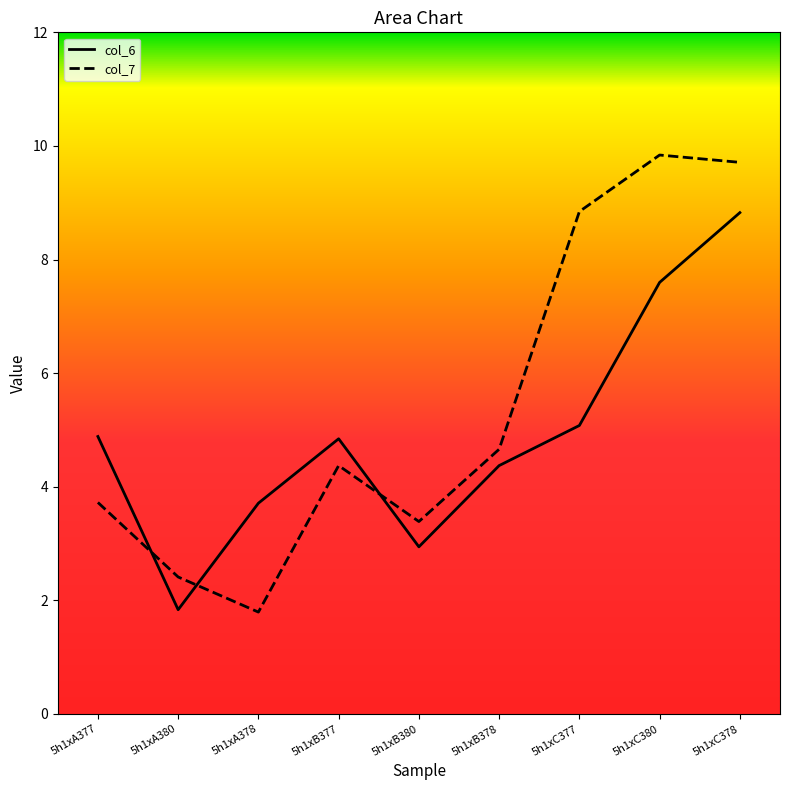

In col_7, how many points are lower than both neighbors (excluding endpoints)?

2